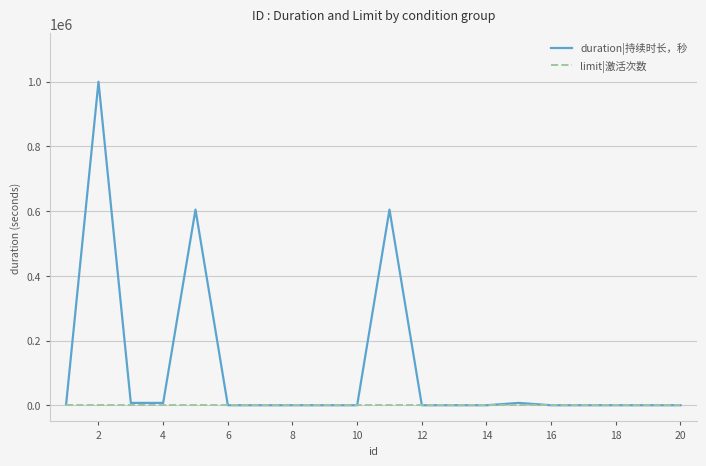

What is the greatest value displayed?

1000000